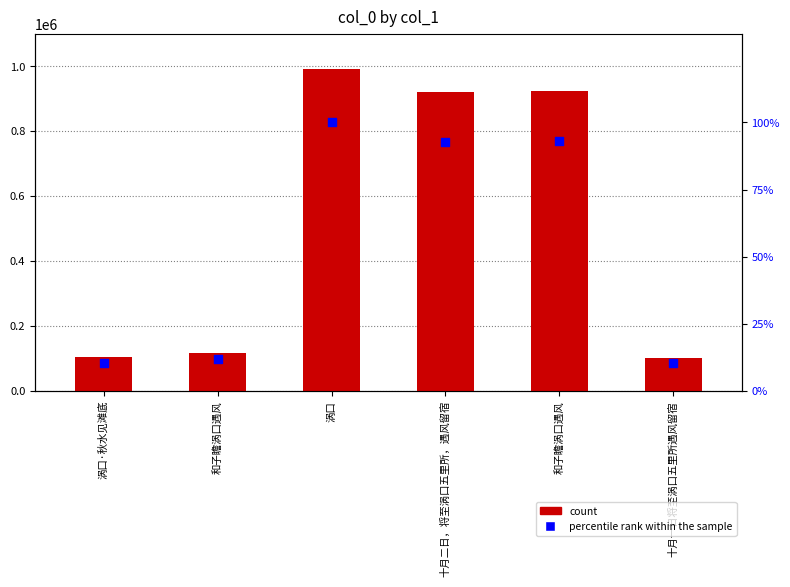

What is the total value across all series at 十月一日将至涡口五里所遇风留宿?

102250.3